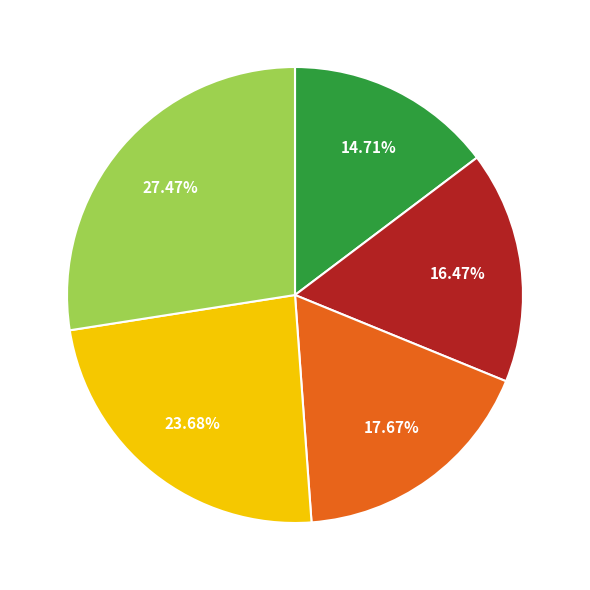

Is there any slice that represents more than half of the pie?

No